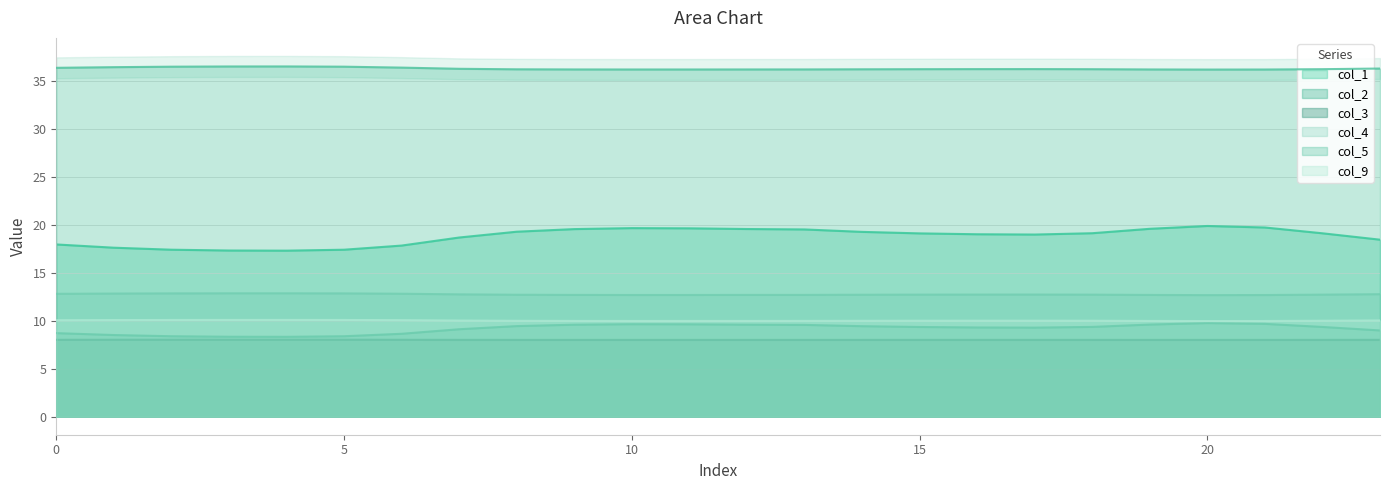

Reading left to right, list all the values displayed in this chart.

col_1: 0=18.0	1=17.6	2=17.4	3=17.3	4=17.3	5=17.4	6=17.8	7=18.7	8=19.3	9=19.6	10=19.7	11=19.6	12=19.6	13=19.5	14=19.3	15=19.1	16=19.0	17=19.0	18=19.1	19=19.6	20=19.9	21=19.7	22=19.1	23=18.5
col_2: 0=8.7	1=8.5	2=8.4	3=8.3	4=8.3	5=8.4	6=8.6	7=9.1	8=9.4	9=9.6	10=9.6	11=9.6	12=9.6	13=9.6	14=9.4	15=9.4	16=9.3	17=9.3	18=9.4	19=9.6	20=9.8	21=9.7	22=9.4	23=9.0
col_3: 0=8.0	1=8.0	2=8.0	3=8.0	4=8.0	5=8.0	6=8.0	7=8.0	8=8.0	9=8.0	10=8.0	11=8.0	12=8.0	13=8.0	14=8.0	15=8.0	16=8.0	17=8.0	18=8.0	19=8.0	20=8.0	21=8.0	22=8.0	23=8.0
col_4: 0=12.8	1=12.8	2=12.9	3=12.9	4=12.9	5=12.9	6=12.8	7=12.8	8=12.7	9=12.7	10=12.7	11=12.7	12=12.7	13=12.7	14=12.7	15=12.7	16=12.7	17=12.7	18=12.7	19=12.7	20=12.7	21=12.7	22=12.7	23=12.8
col_5: 0=36.4	1=36.5	2=36.5	3=36.5	4=36.5	5=36.5	6=36.4	7=36.3	8=36.2	9=36.2	10=36.2	11=36.2	12=36.2	13=36.2	14=36.2	15=36.2	16=36.2	17=36.3	18=36.2	19=36.2	20=36.2	21=36.2	22=36.2	23=36.3
col_9: 0=10.1	1=10.1	2=10.1	3=10.1	4=10.1	5=10.1	6=10.1	7=10.0	8=10.0	9=10.0	10=10.0	11=10.0	12=10.0	13=10.0	14=10.0	15=10.0	16=10.0	17=10.0	18=10.0	19=10.0	20=10.0	21=10.0	22=10.0	23=10.0